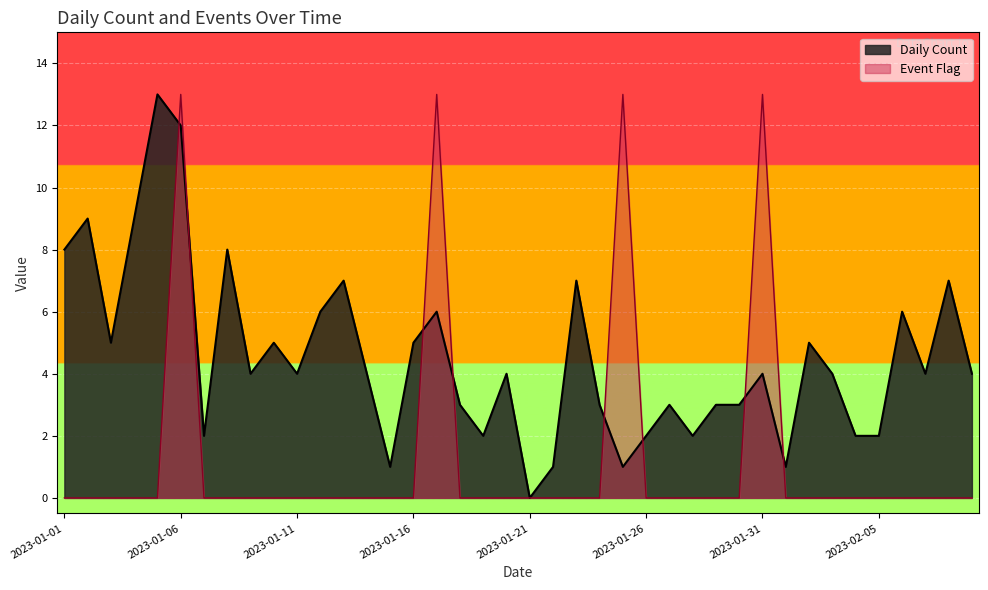

Is it true that Event Flag equals 0 at 2023-01-28?

True